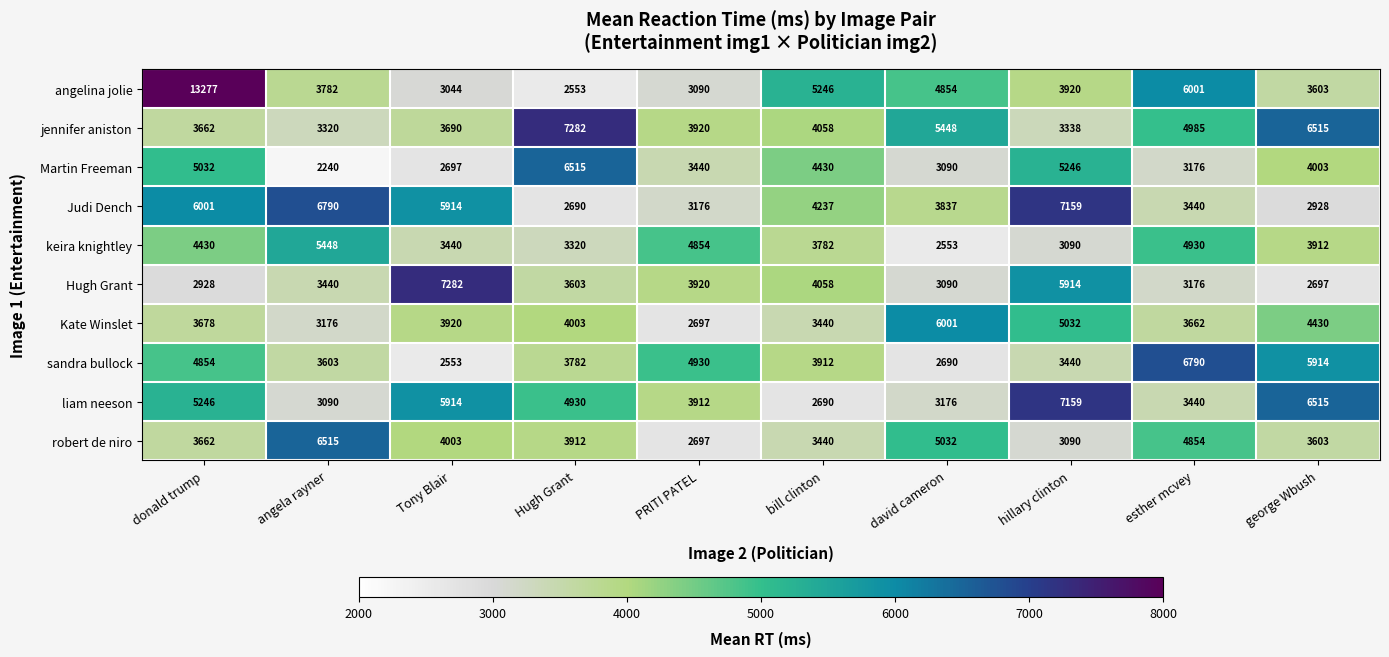

Rank the categories by liam neeson value from lowest to highest.

bill clinton, angela rayner, david cameron, esther mcvey, PRITI PATEL, Hugh Grant, donald trump, Tony Blair, george Wbush, hillary clinton